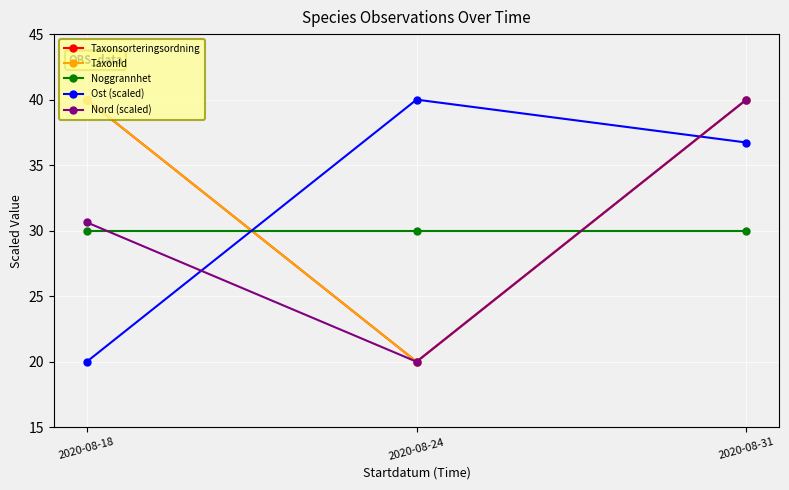

At which label does Ost (scaled) reach its peak?

2020-08-24